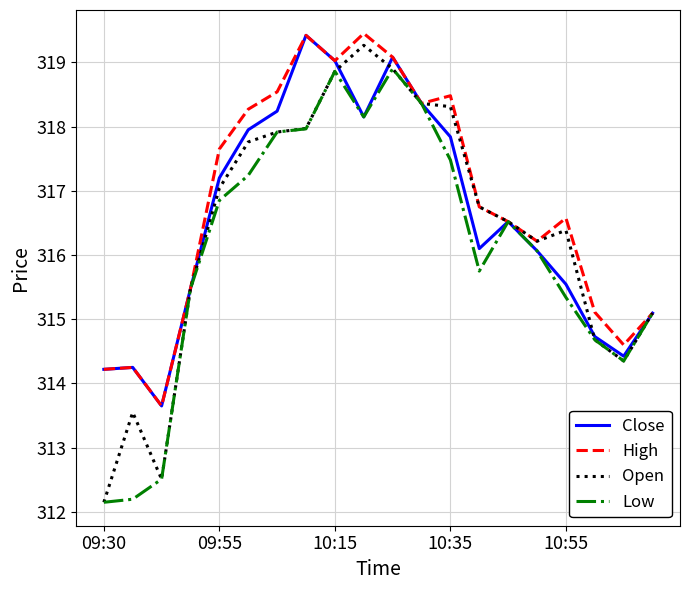

What is the lowest value of the Low series?

312.1